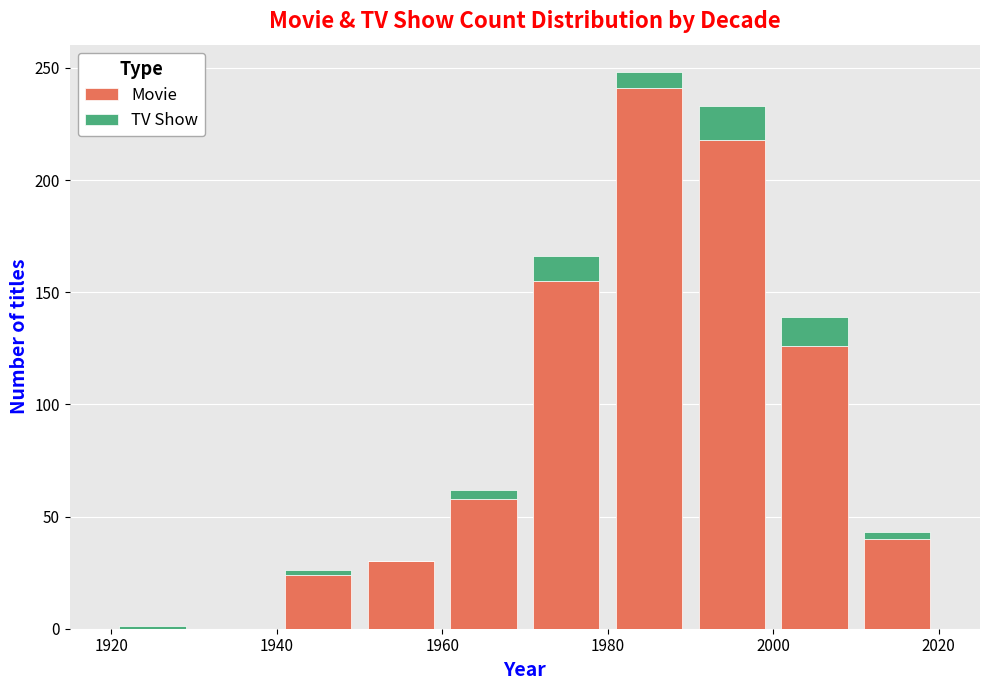

What is the total height of the stacked bar covering 1990 to 2000 on the x-axis? The values are not printed on the chart, so give them approximately, as read against the axis.

235